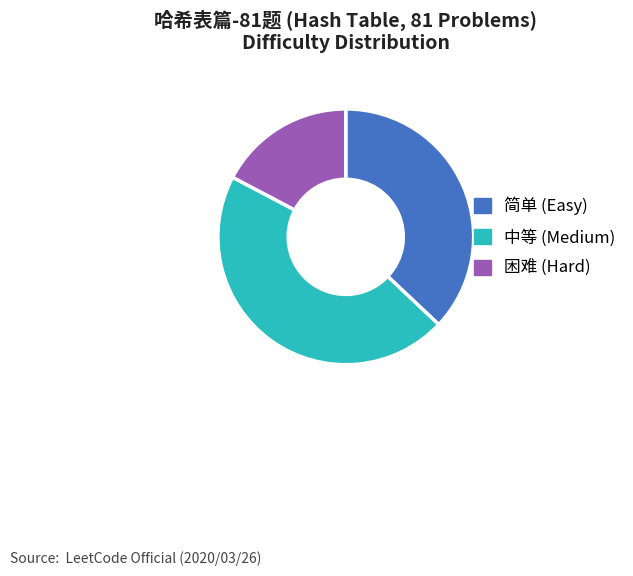

Rank the categories by value from highest to lowest.

中等 (Medium), 简单 (Easy), 困难 (Hard)